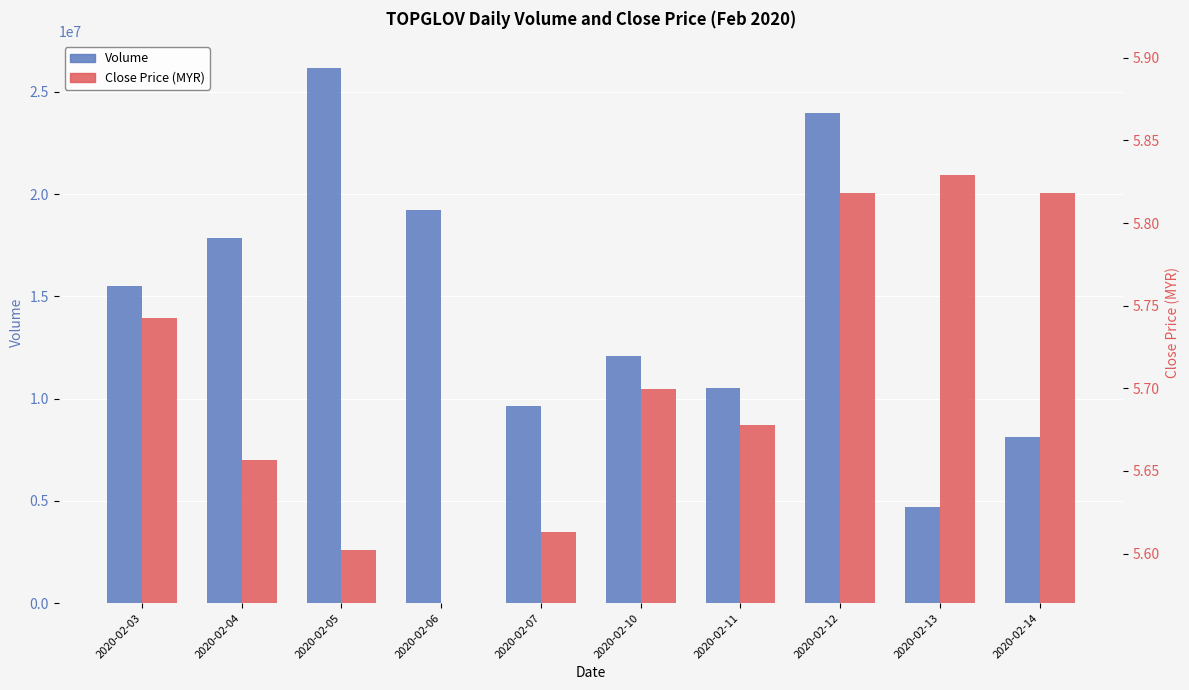

Is the value of Volume at 2020-02-03 greater than the value of Close Price (scaled) at 2020-02-04?

Yes